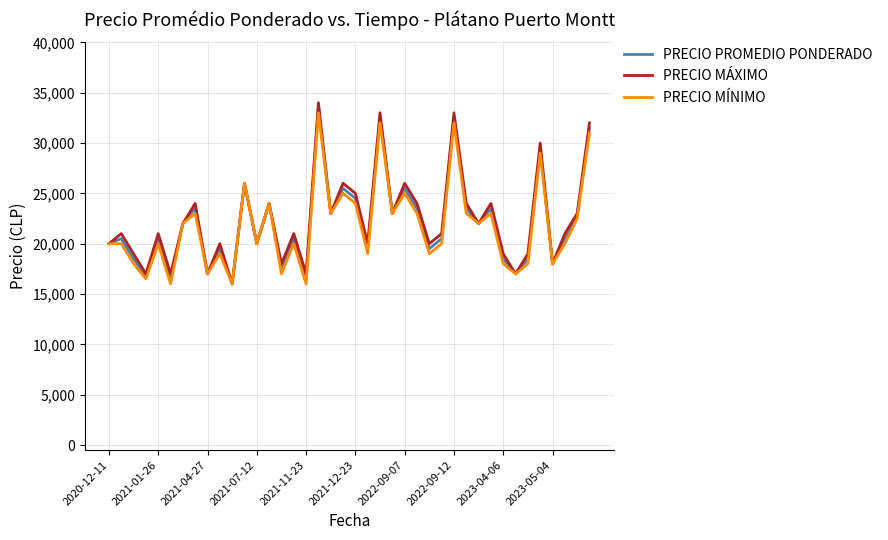

Rank the series by their maximum value, from highest to lowest.

PRECIO MÁXIMO, PRECIO PROMEDIO PONDERADO, PRECIO MÍNIMO